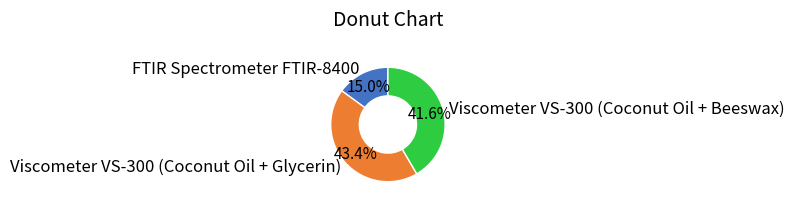

Is there a majority slice in this chart?

No